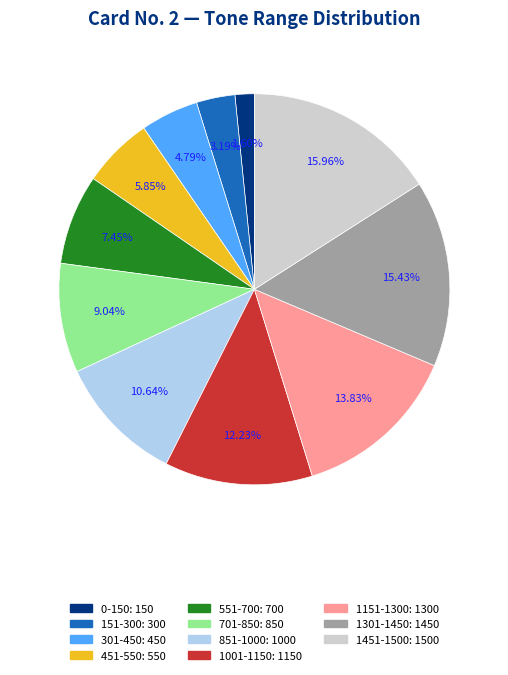

Which slice is the largest?

1451-1500